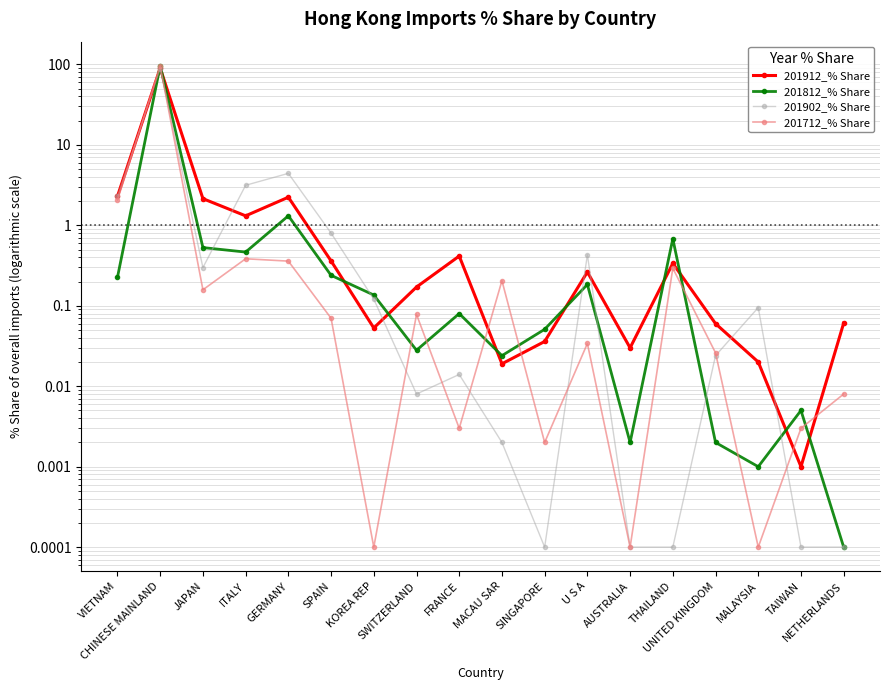

Which series changed the most between SINGAPORE and NETHERLANDS?

201812_% Share